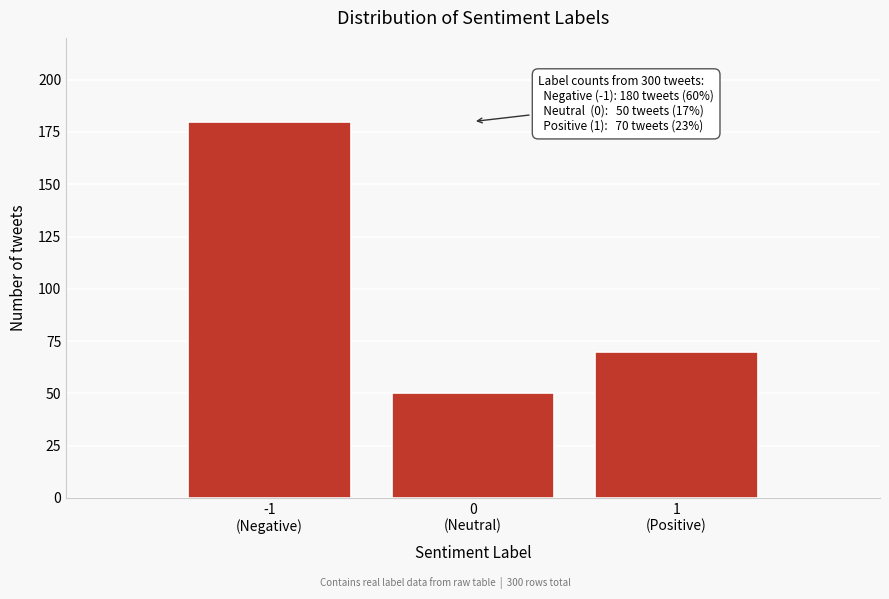

Reading right to left, extract all data points from this chart.

70	50	180